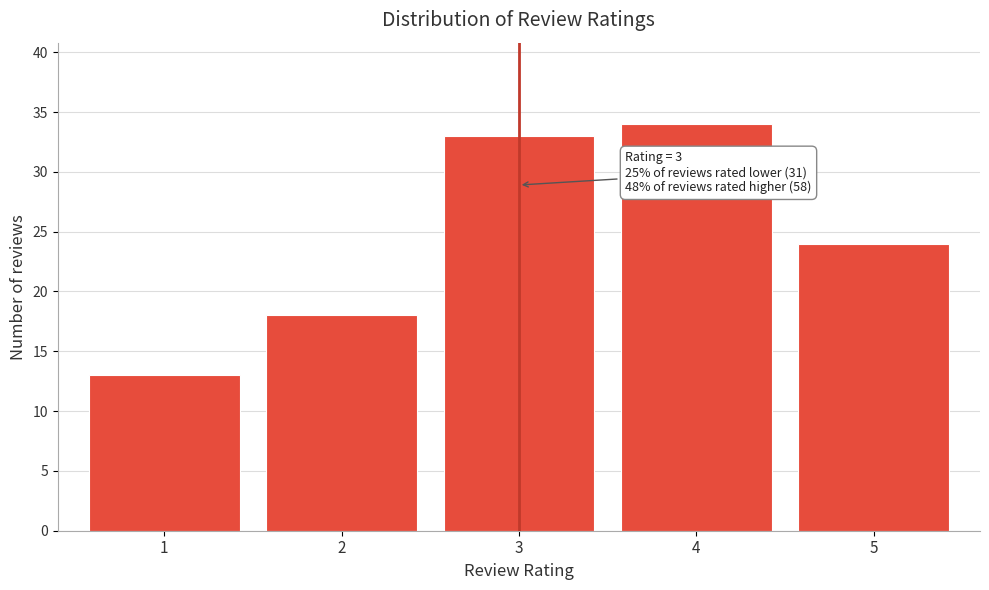

Which range on the x-axis has the tallest bar?

3.5 to 4.5